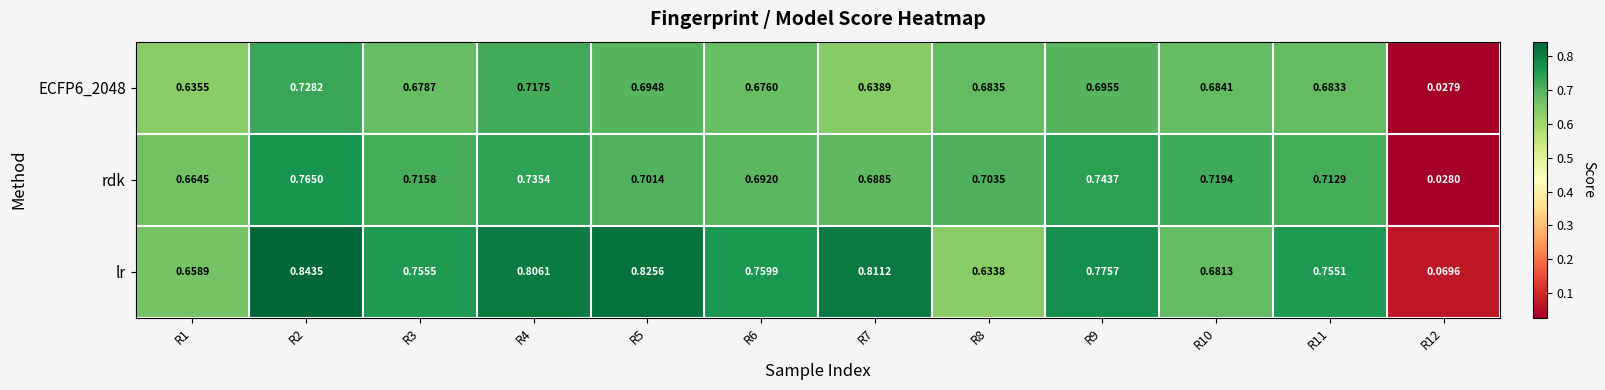

Count the number of categories in the chart.

12